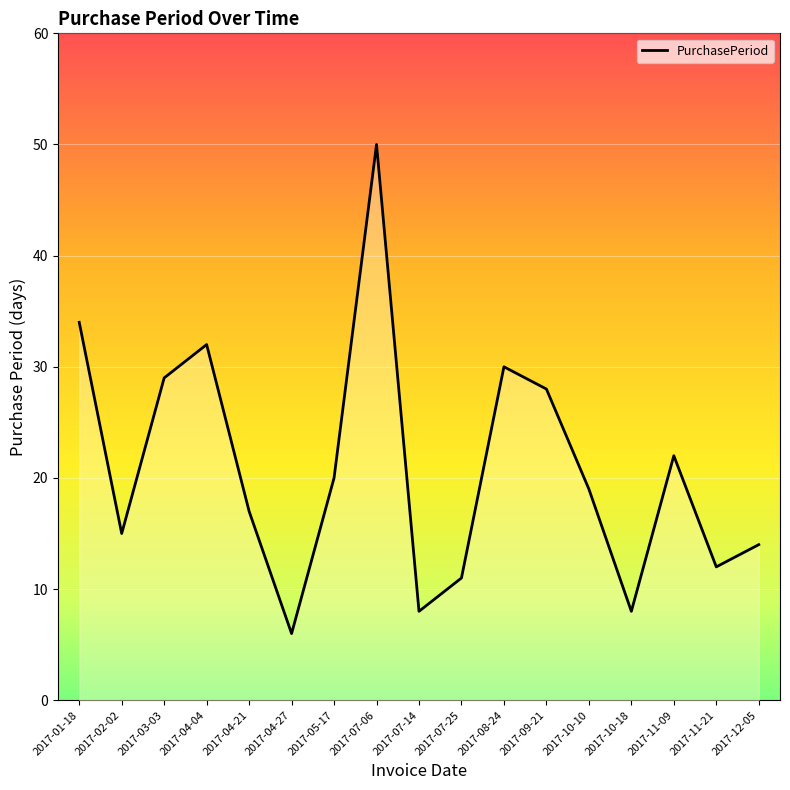

Rank the categories by value from lowest to highest.

2017-04-27, 2017-07-14, 2017-10-18, 2017-07-25, 2017-11-21, 2017-12-05, 2017-02-02, 2017-04-21, 2017-10-10, 2017-05-17, 2017-11-09, 2017-09-21, 2017-03-03, 2017-08-24, 2017-04-04, 2017-01-18, 2017-07-06